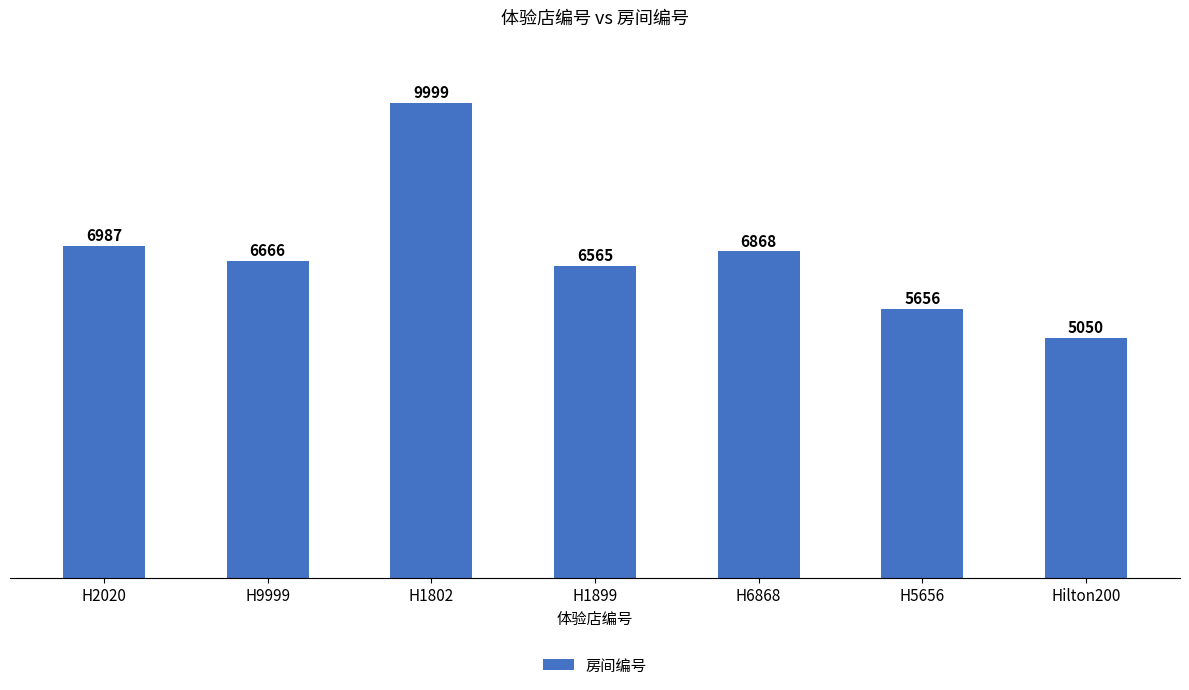

What is the change in value from H1802 to H5656?

-4343